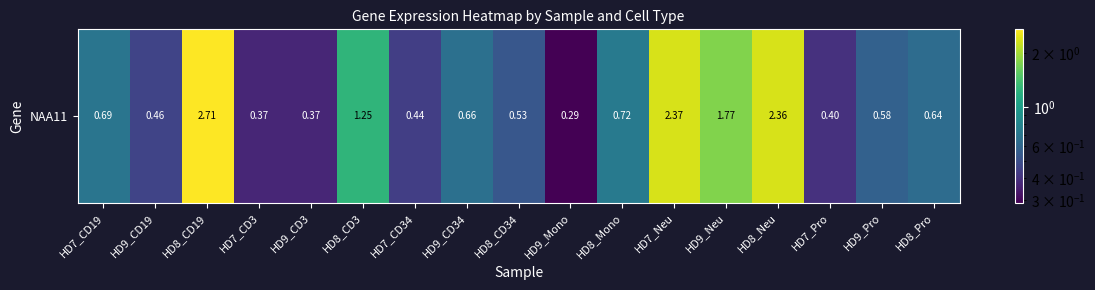

How many values are between 0 and 1?

12